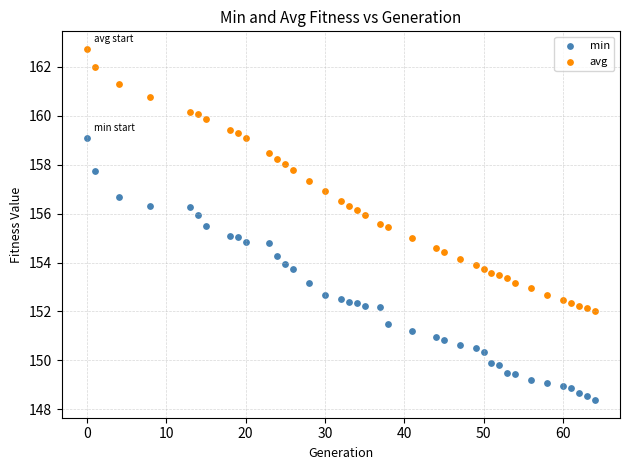

What is the X range (max minus min) for the scatter plot?

64.0